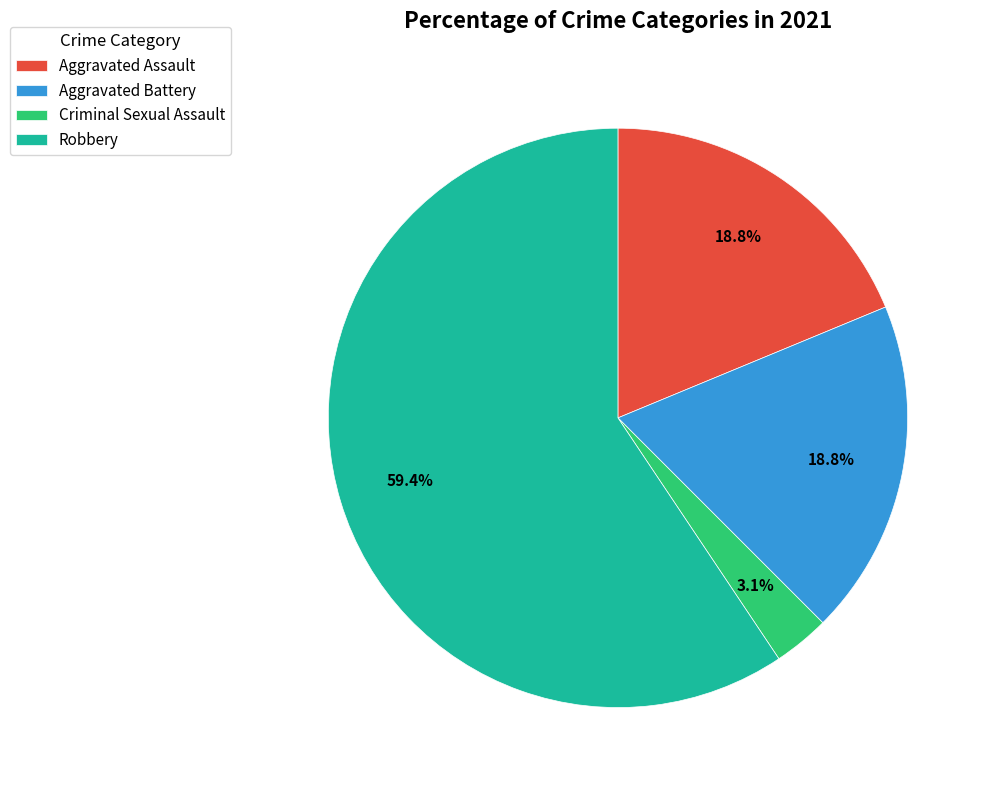

Count the number of slices in the pie.

4